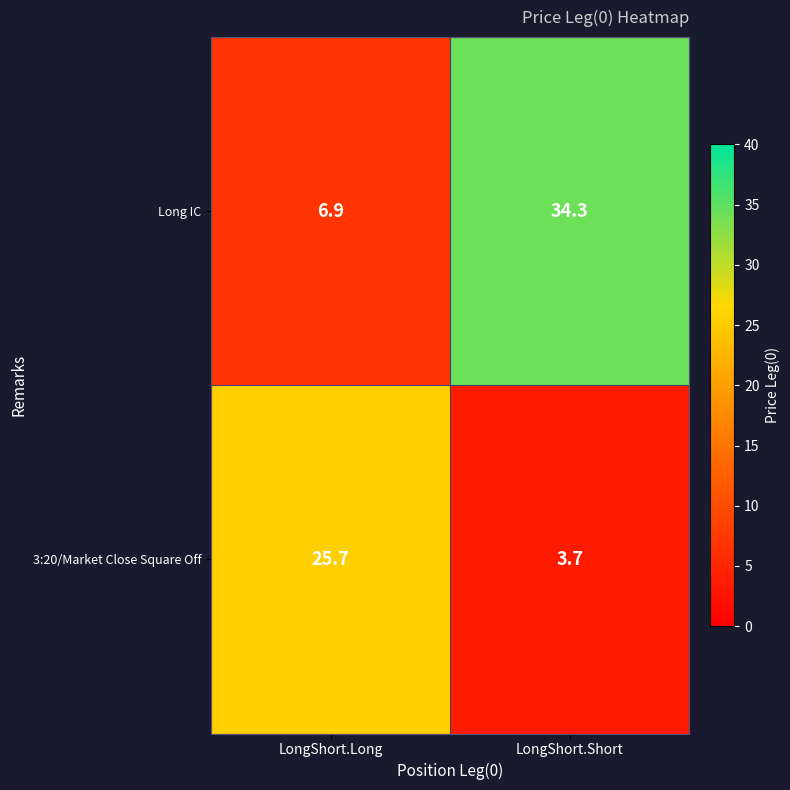

The 3:20/Market Close Square Off series shows 25.7 at LongShort.Long. True or false?

True